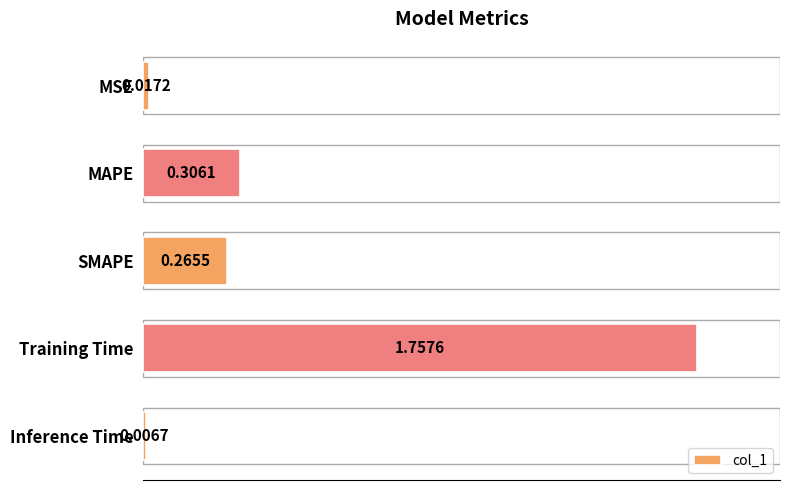

At which category does the chart reach its minimum across all series?

Inference Time